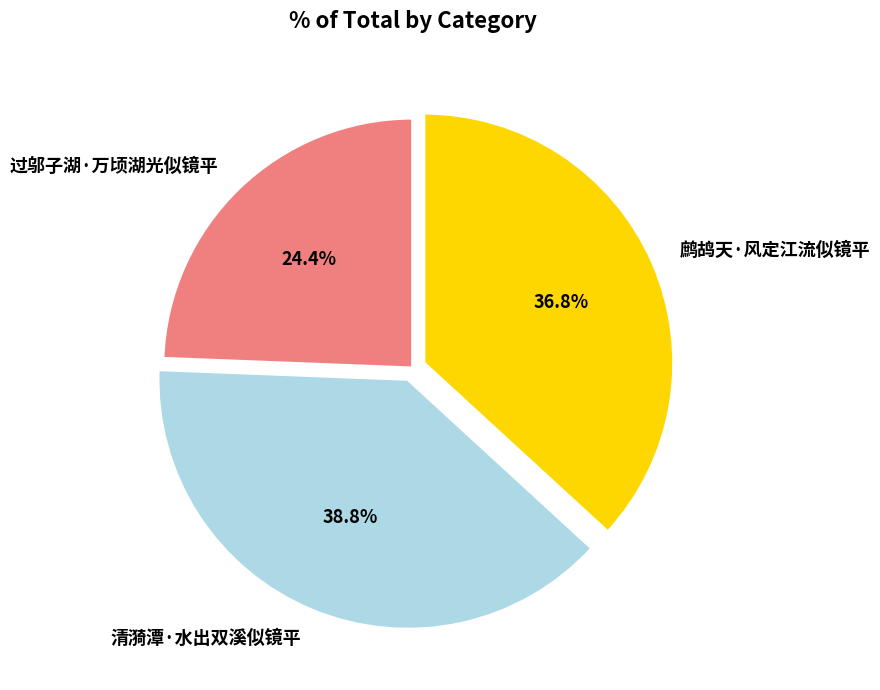

To the nearest percent, what percentage of the pie is 清漪潭·水出双溪似镜平?

39%